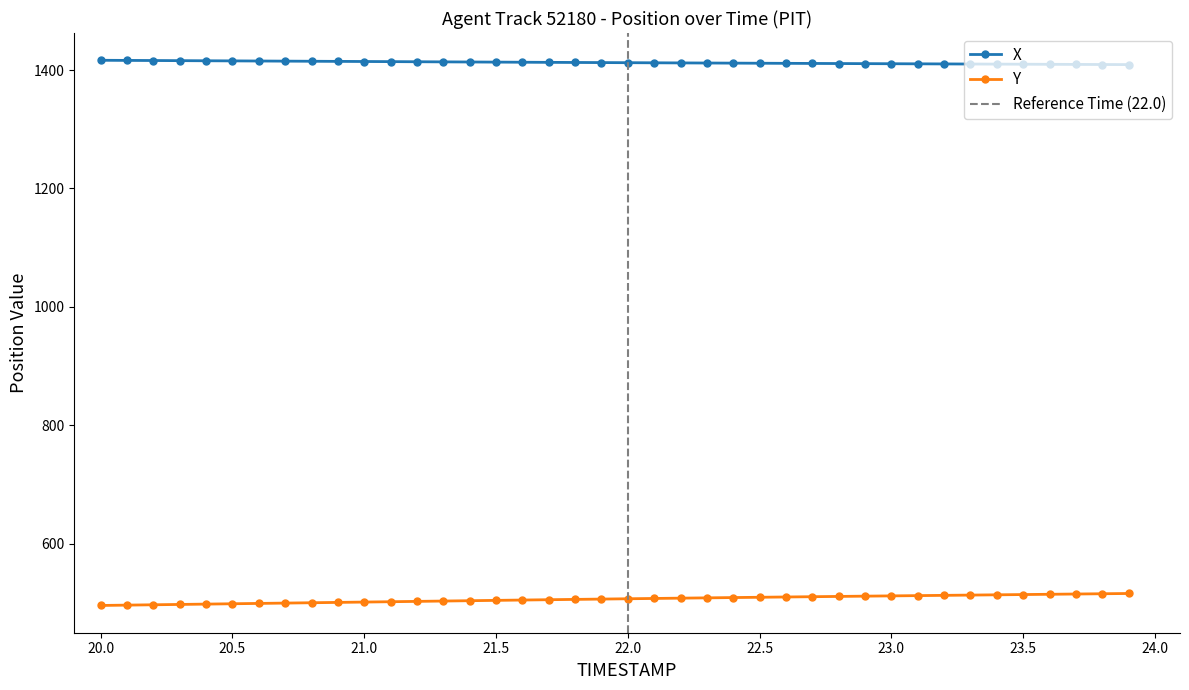

Which series changed the most between 20.1 and 21.3?

Y